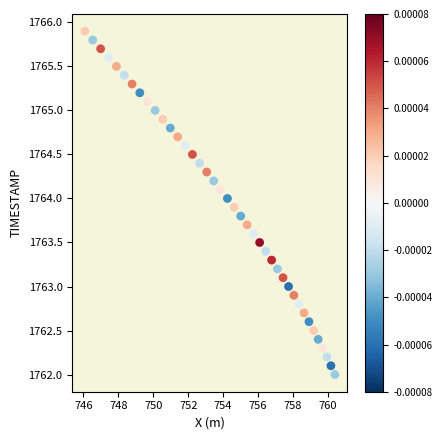

What is the range of Y values (max minus min)?

3.9